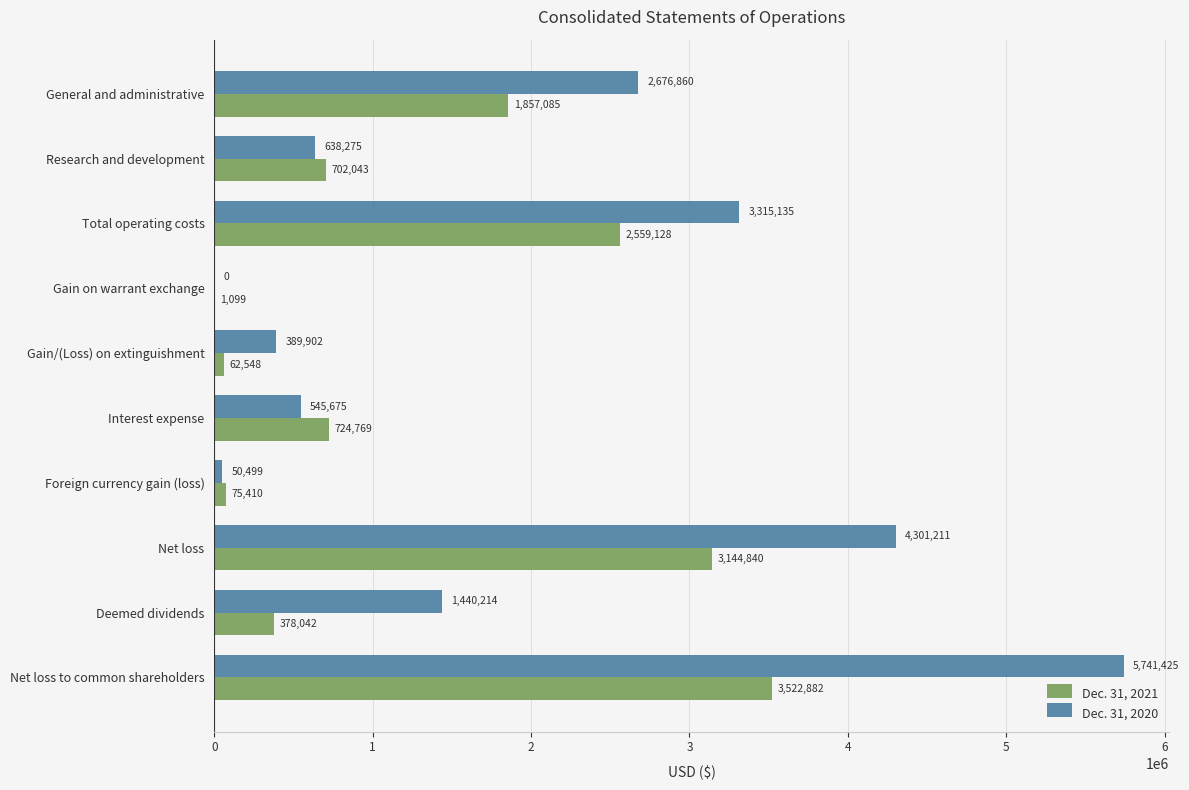

What are all the series names shown in the legend?

Dec. 31, 2021, Dec. 31, 2020